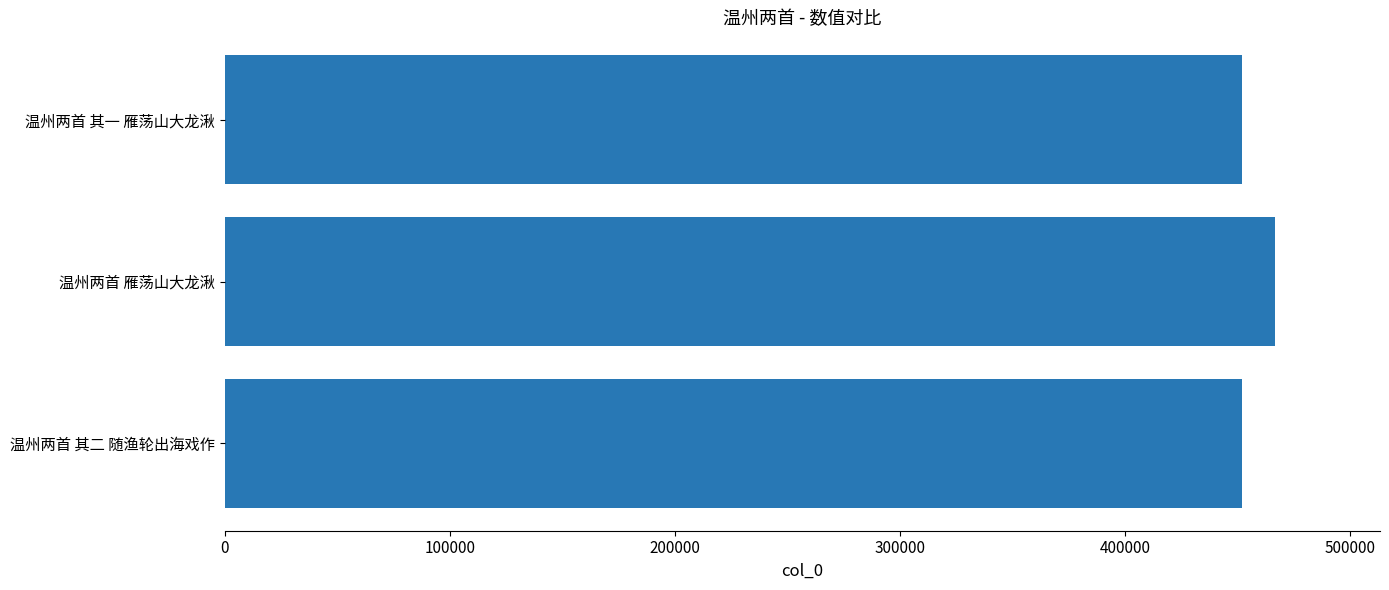

What is the approximate value at 温州两首 雁荡山大龙湫?

466705